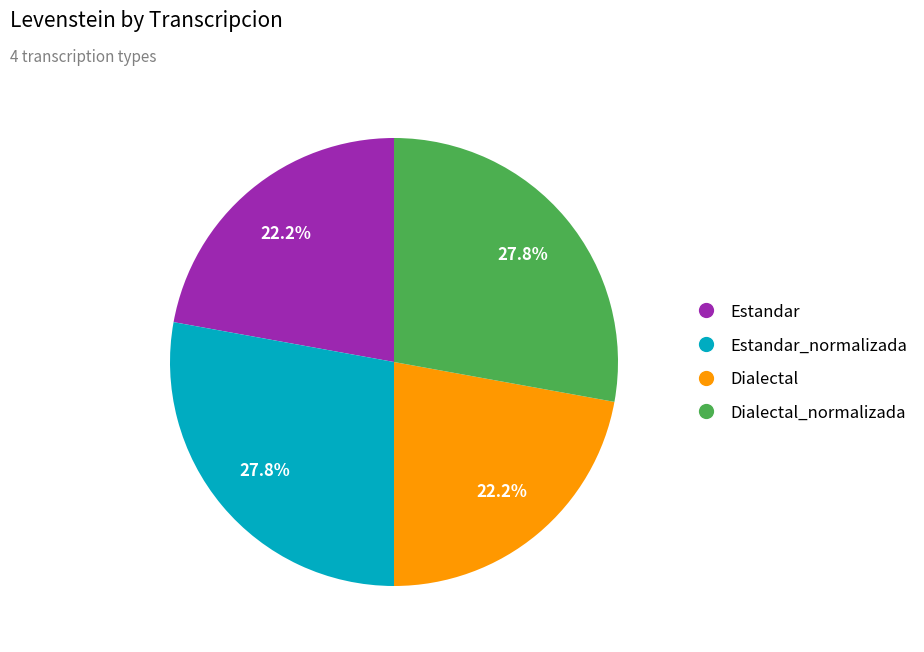

Is there a majority slice in this chart?

No